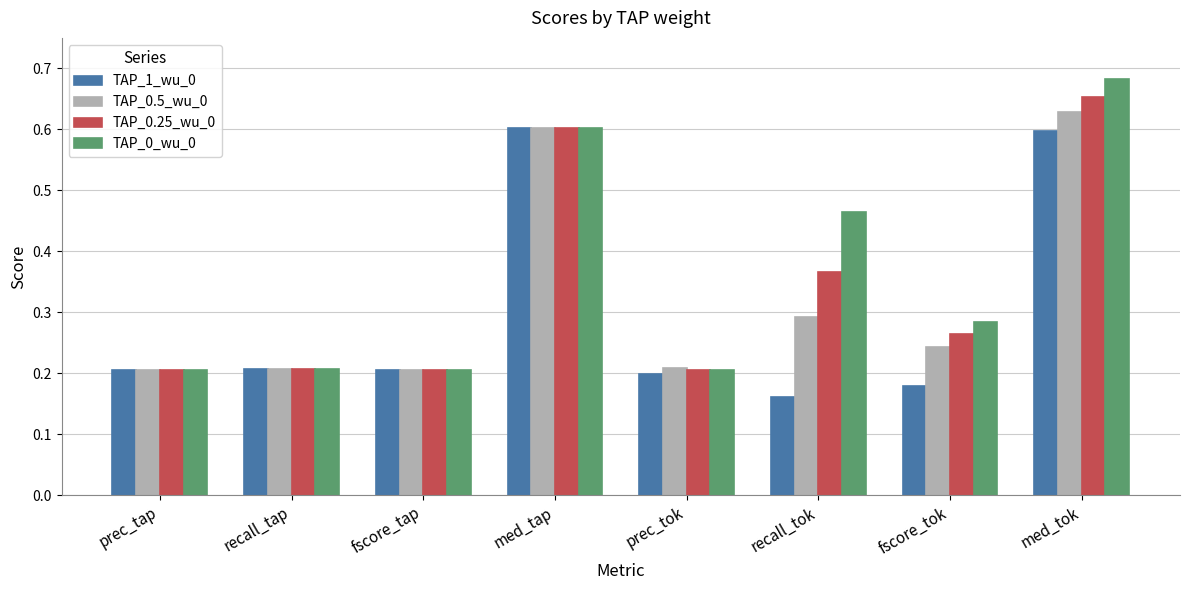

What is the sum of all TAP_0.25_wu_0 values?

2.7